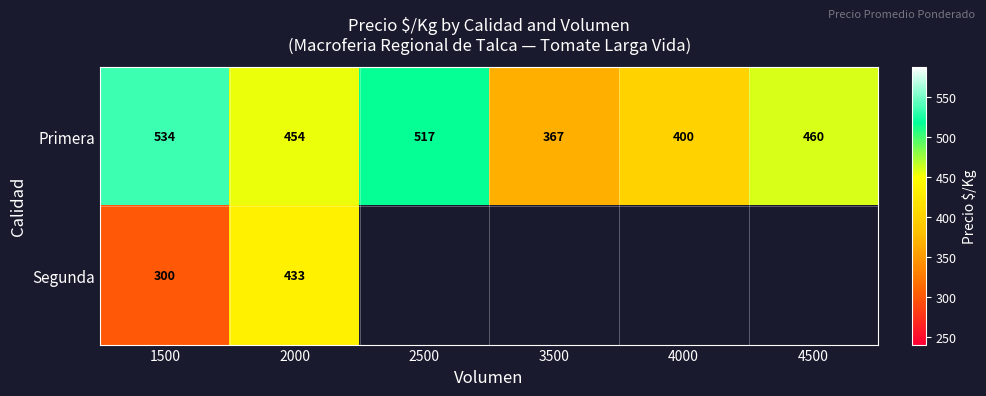

Is the value of Primera at 2500 greater than the value of Segunda at 1500?

Yes